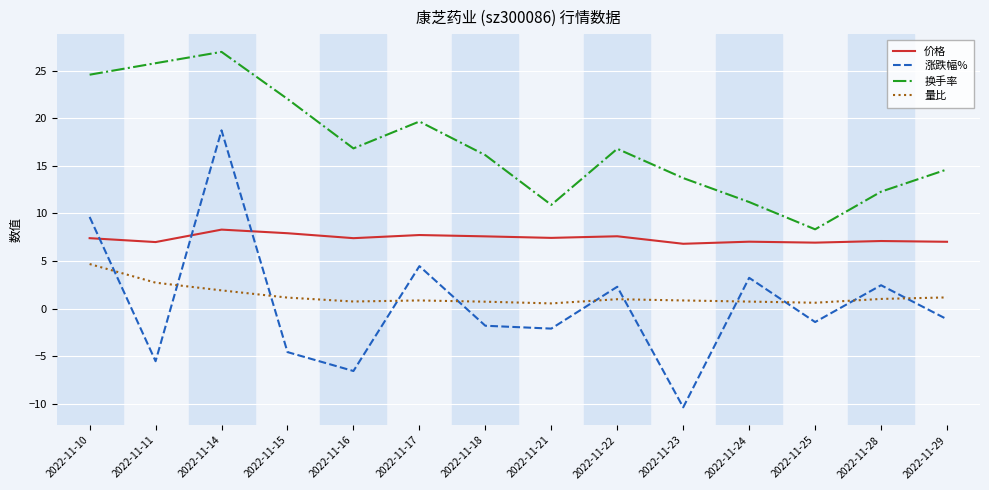

What is the sum of the 量比 values at 2022-11-15 and 2022-11-18?

1.9